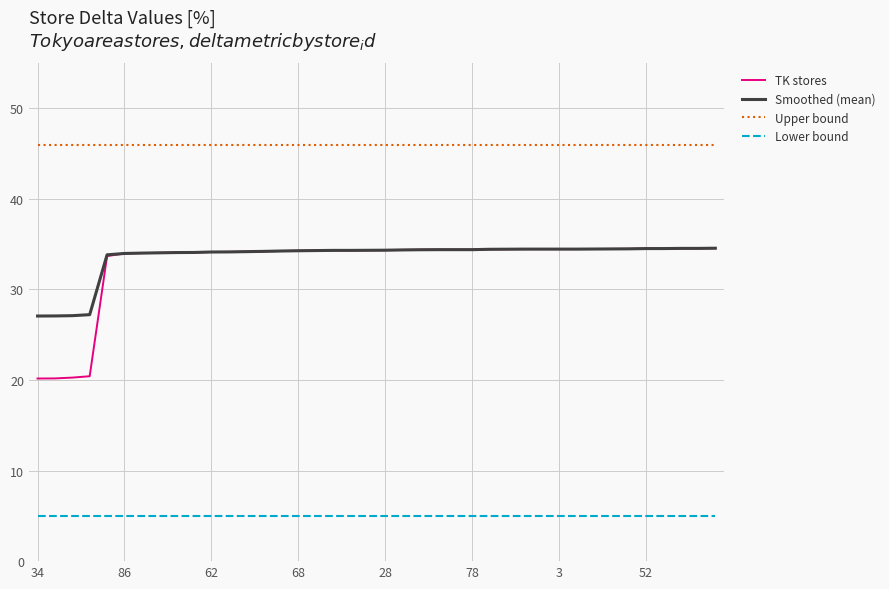

Which series has the largest total across all categories?

Upper bound